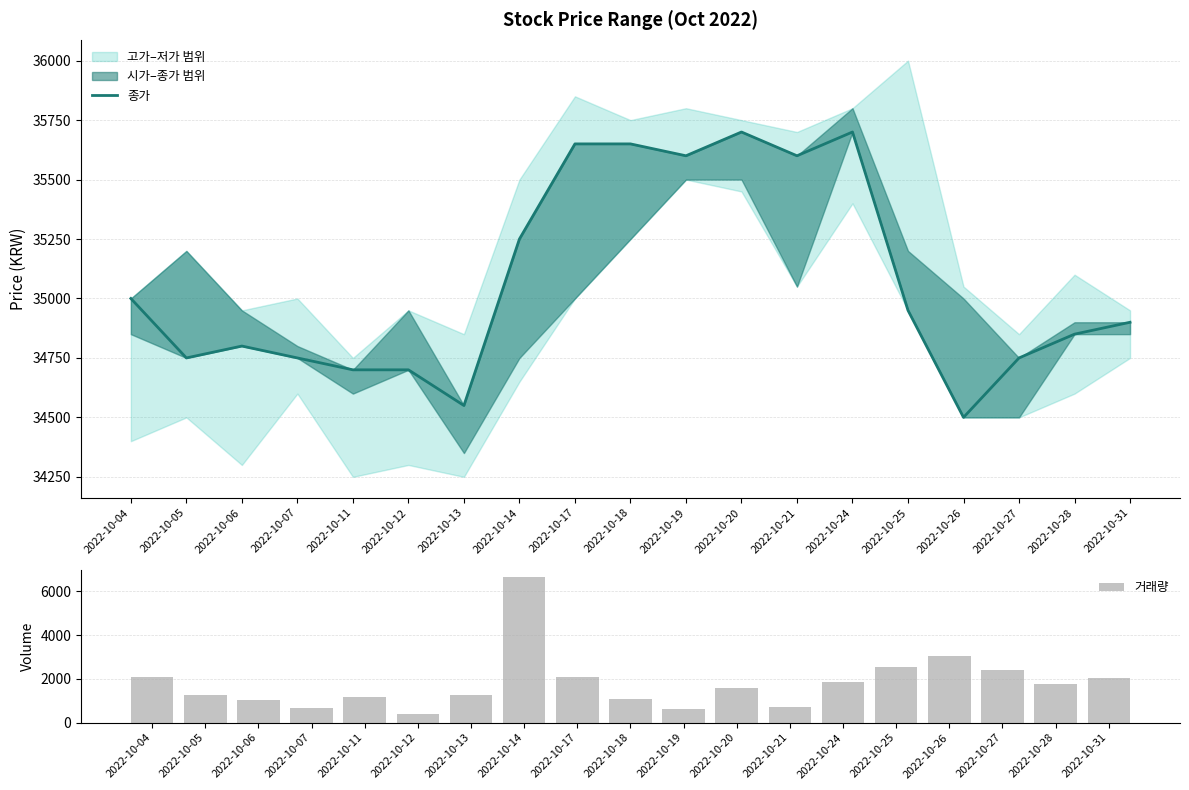

Reading left to right, extract all data points from this chart.

종가: 35000	34750	34800	34750	34700	34700	34550	35250	35650	35650	35600	35700	35600	35700	34950	34500	34750	34850	34900
거래량: 2102	1258	1021	661	1157	408	1285	6645	2076	1093	605	1602	737	1854	2548	3045	2411	1777	2053